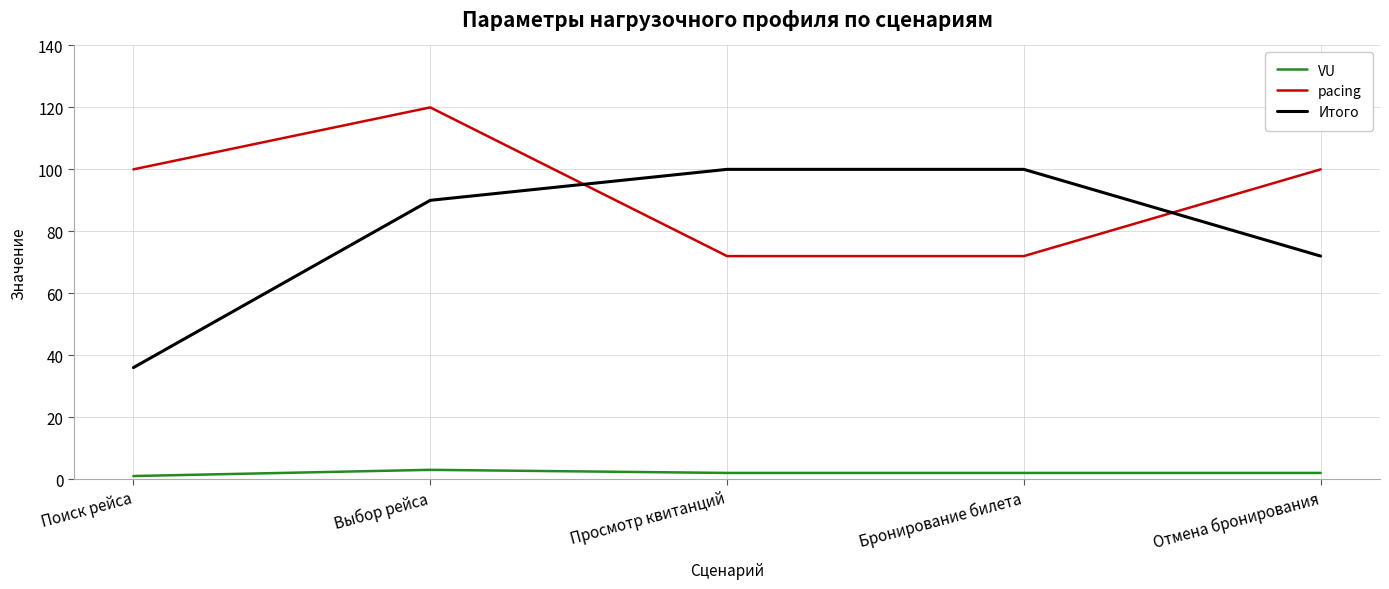

What is the highest value of the Итого series?

100